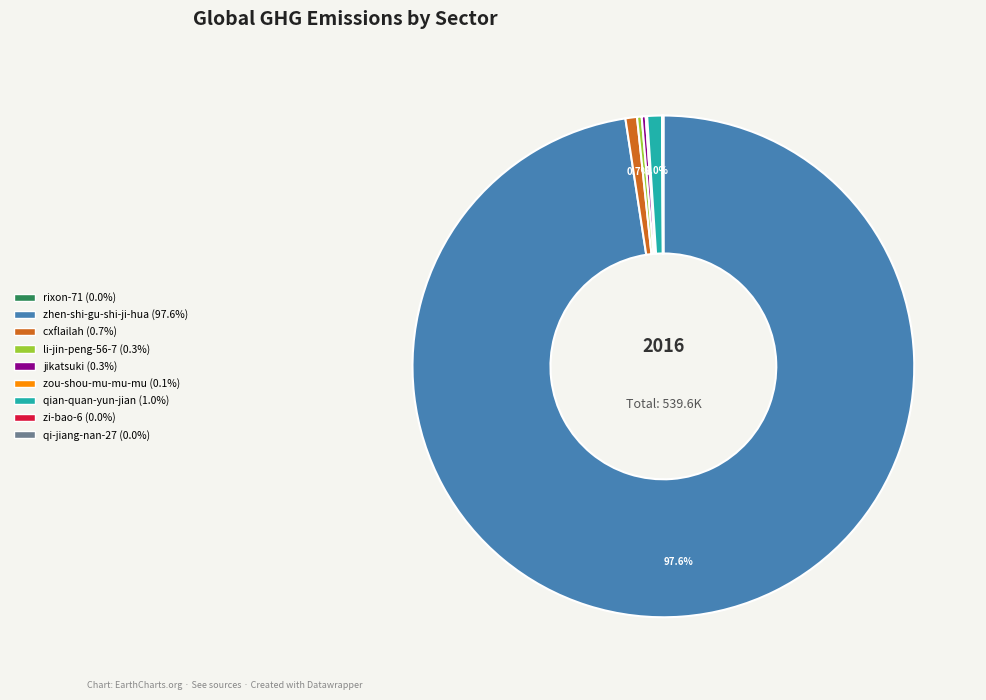

Do zhen-shi-gu-shi-ji-hua and li-jin-peng-56-7 together represent more than half of the pie?

Yes